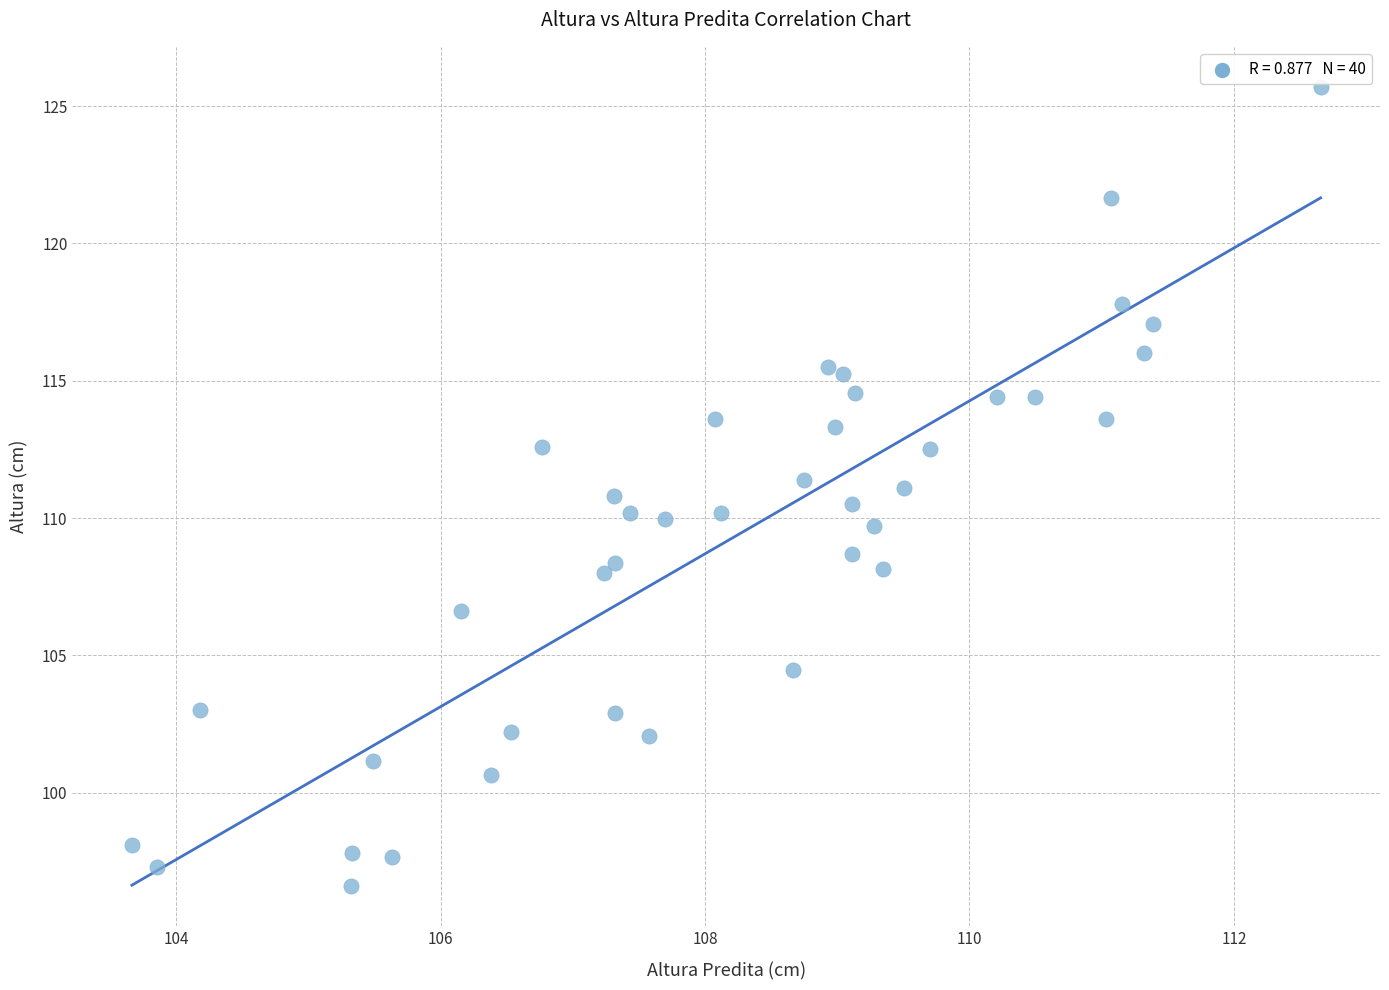

What is the range of X values (max minus min)?

9.0